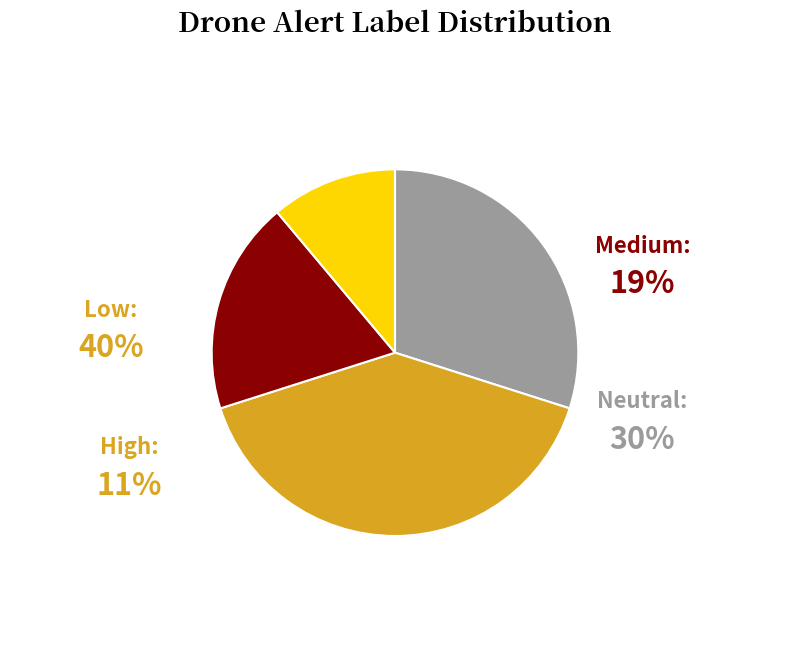

Count the number of slices in the pie.

4